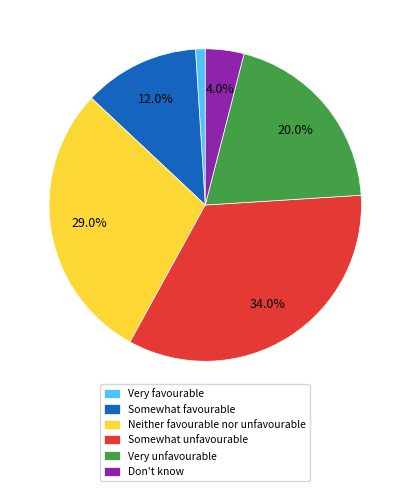

Is there any slice that represents more than half of the pie?

No